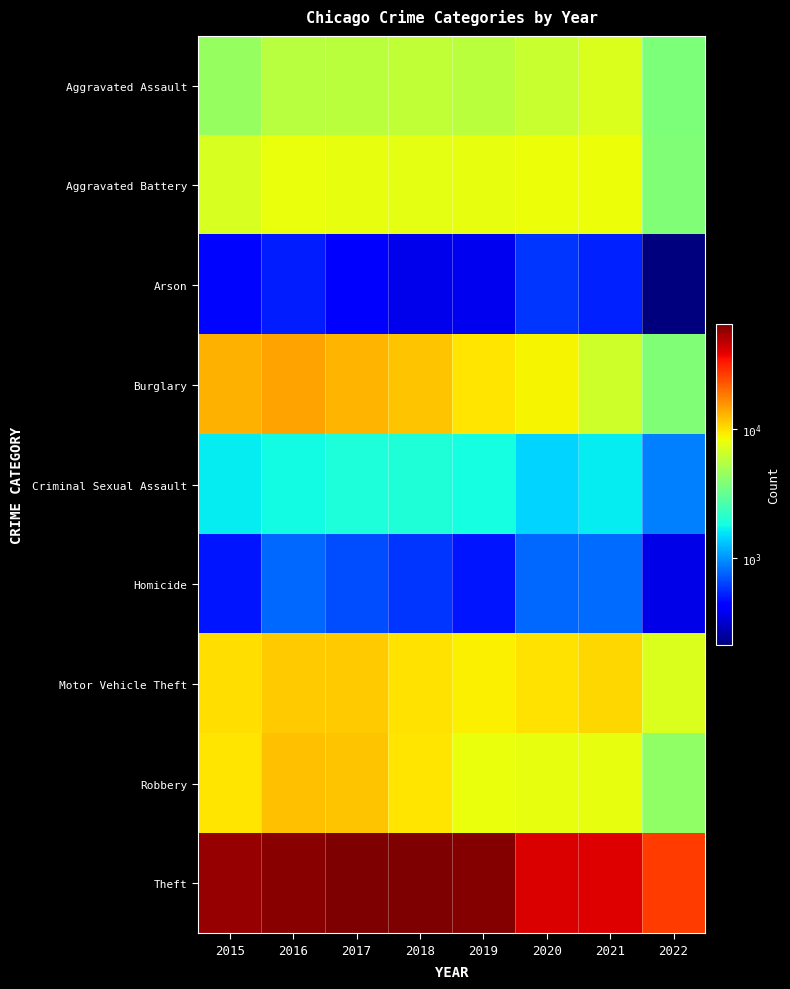

At which category is the sum across all series the highest?

2017